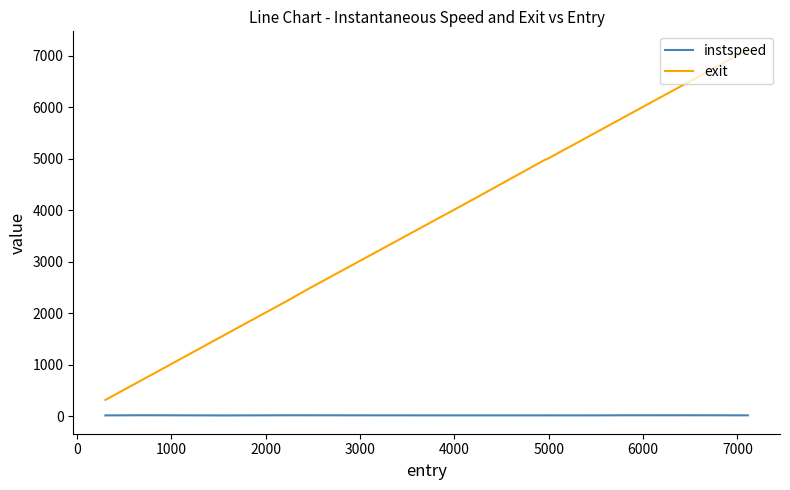

True or false: instspeed and exit cross at least once.

False